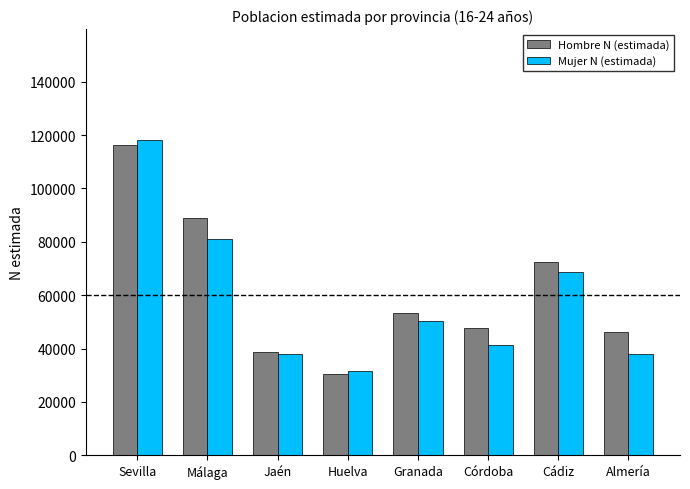

Which series changed the most between Málaga and Jaén?

Hombre N (estimada)